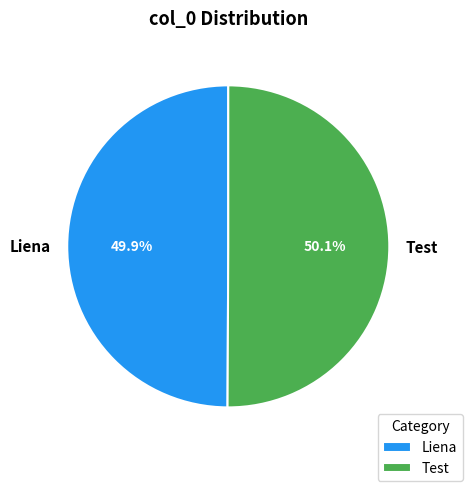

What is the ratio of the value at Test to the value at Liena?

1.0